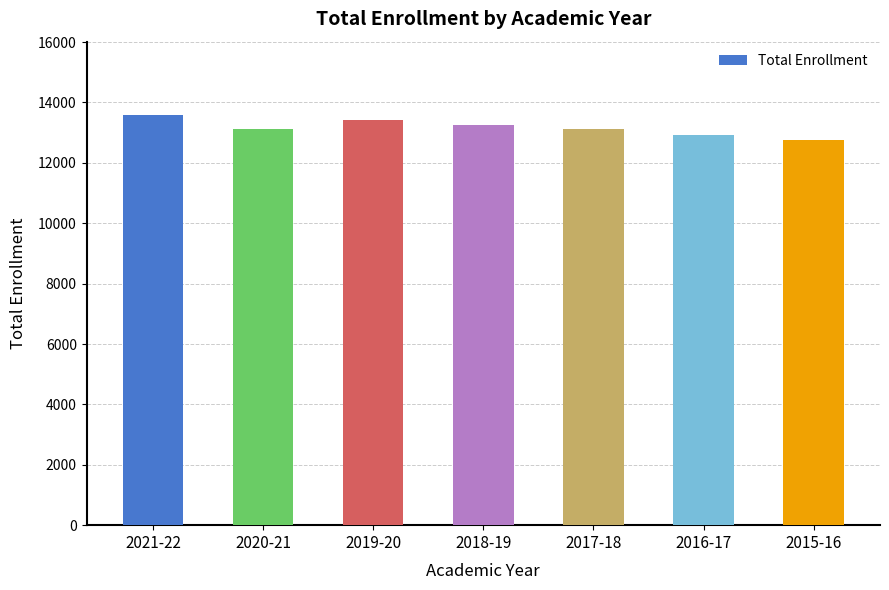

What is the label of the 3rd bar from the right?

2017-18